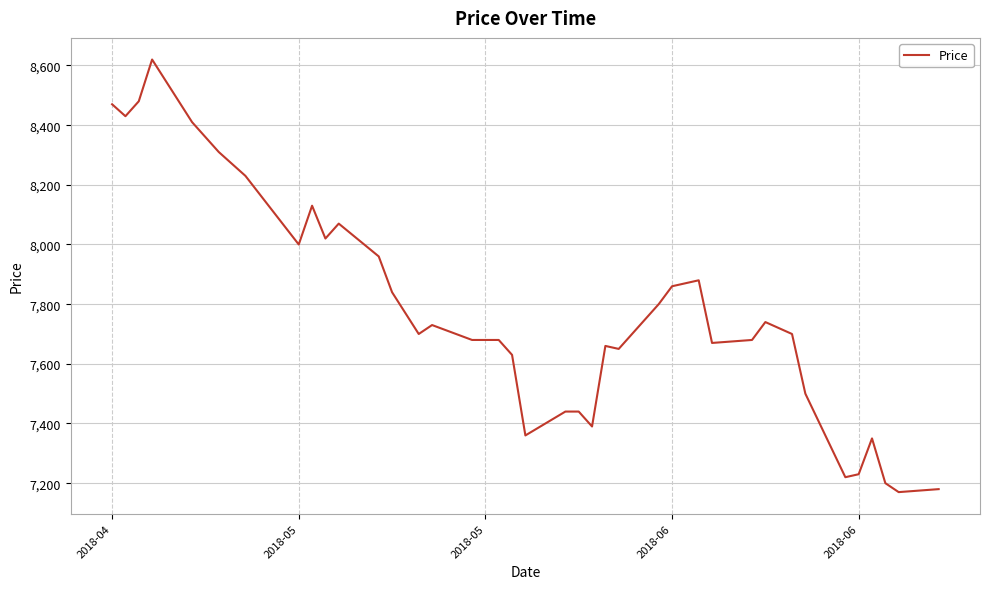

Does the chart have visible grid lines?

Yes